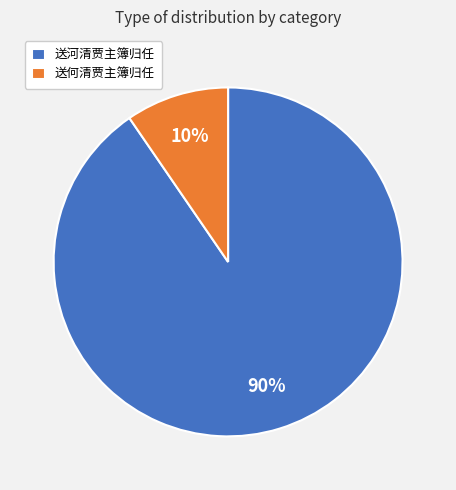

To the nearest percent, what is the combined percentage of 送何清贾主簿归任 and 送河清贾主簿归任?

100%